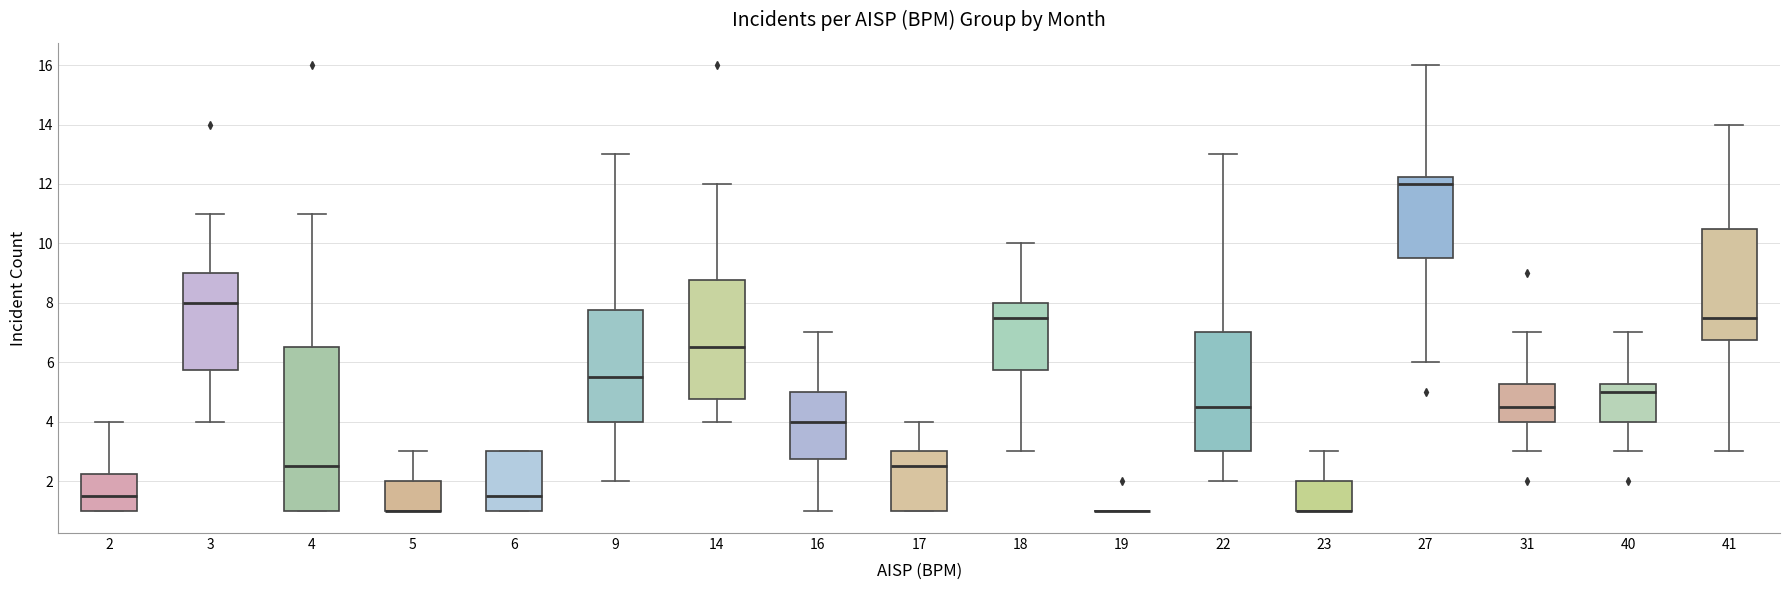

Where does the upper whisker of the box at x = 5 end on the y-axis? The values are not printed on the chart, so give them approximately, as read against the axis.

3.0